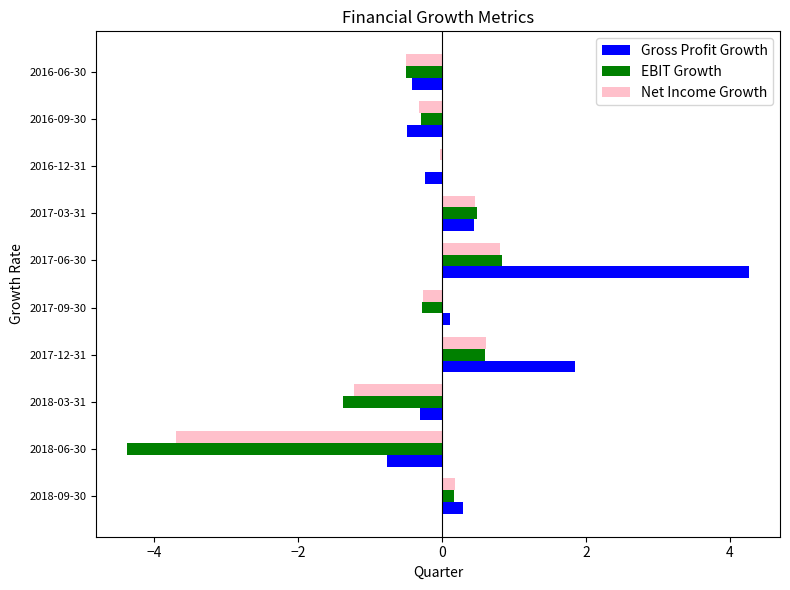

Is it true that EBIT Growth equals -4.4 at 2018-06-30?

True